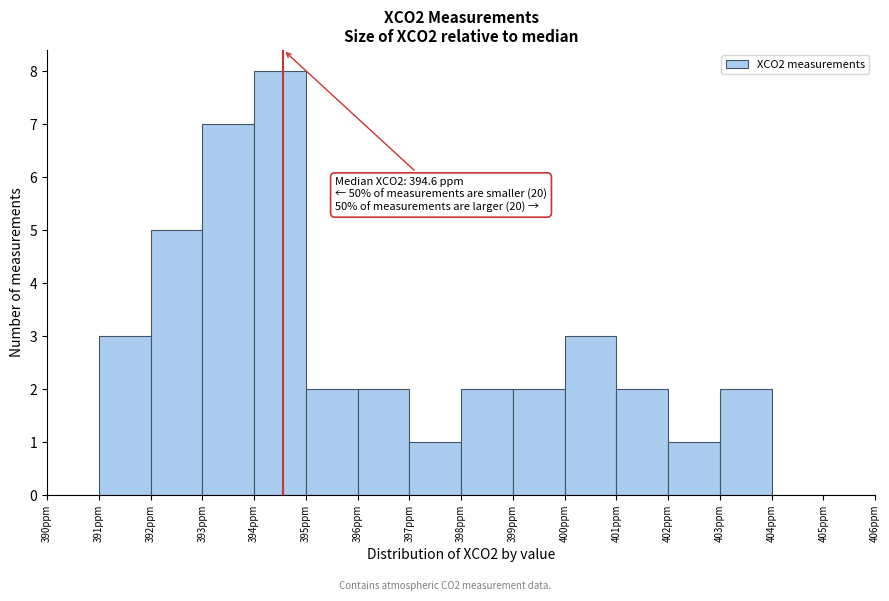

Which range on the x-axis has the tallest bar?

394 to 395